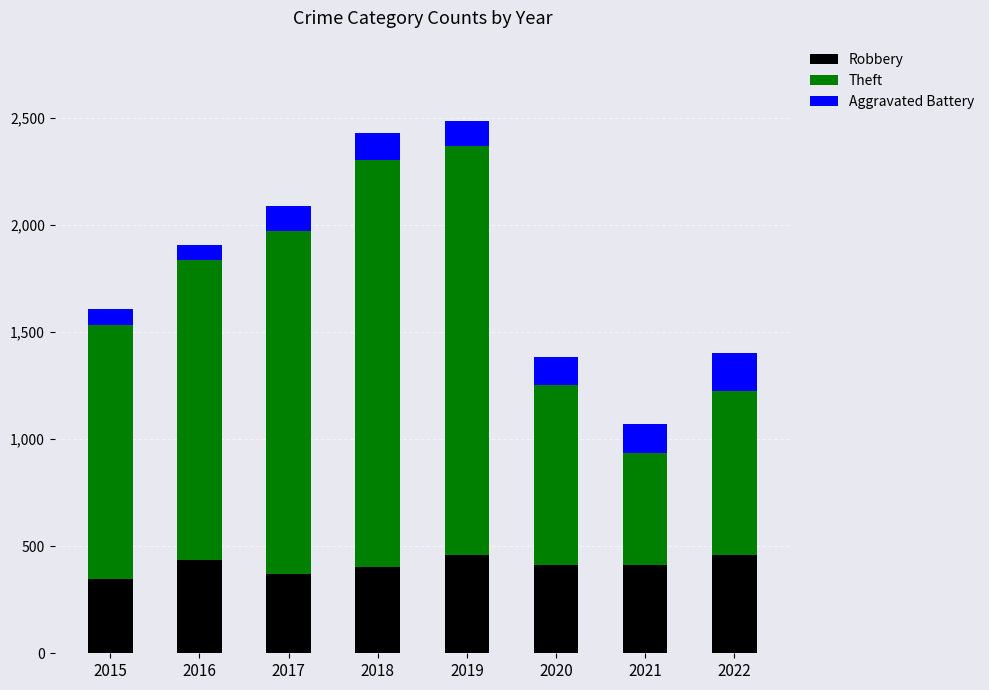

What is the maximum value for Robbery?

460